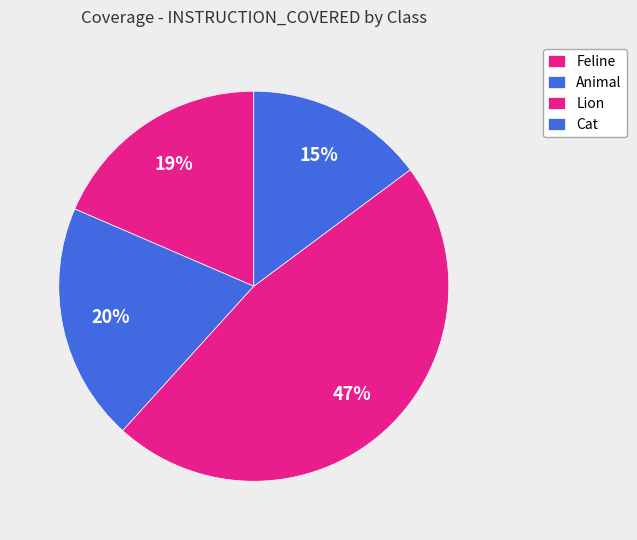

Count the number of slices in the pie.

4